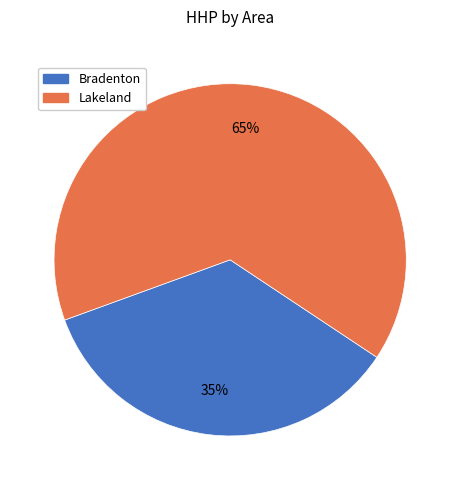

To the nearest percent, what is the average slice percentage?

50%